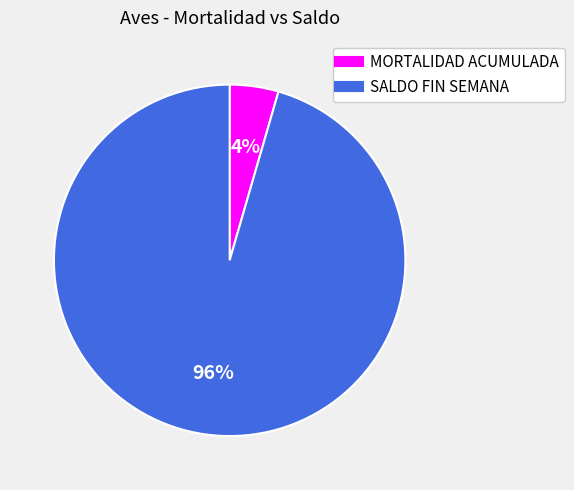

Is there a majority slice in this chart?

Yes